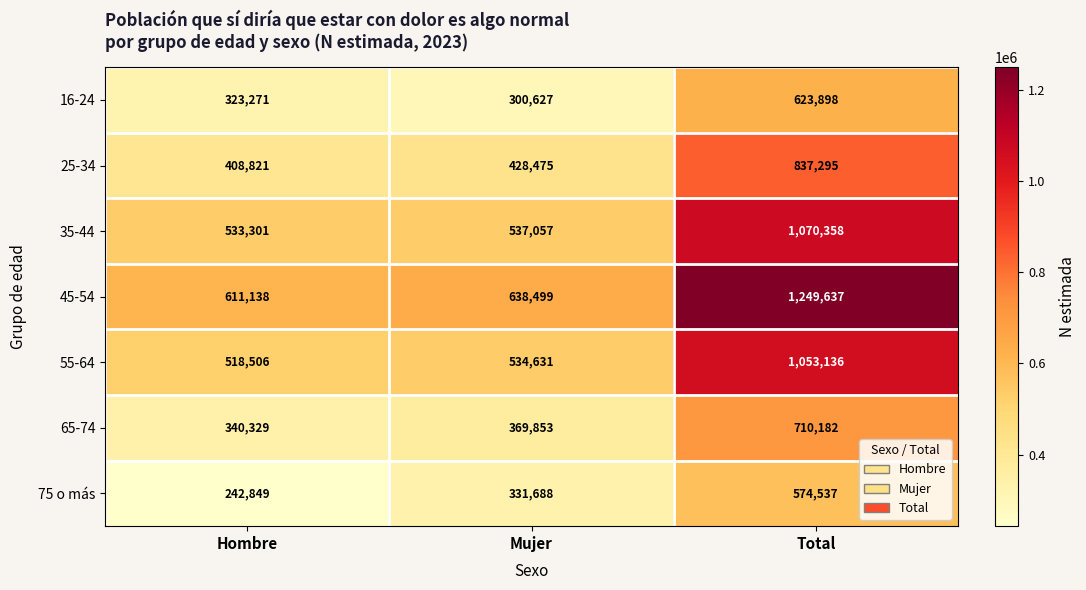

Which series has the largest range (max minus min)?

45-54